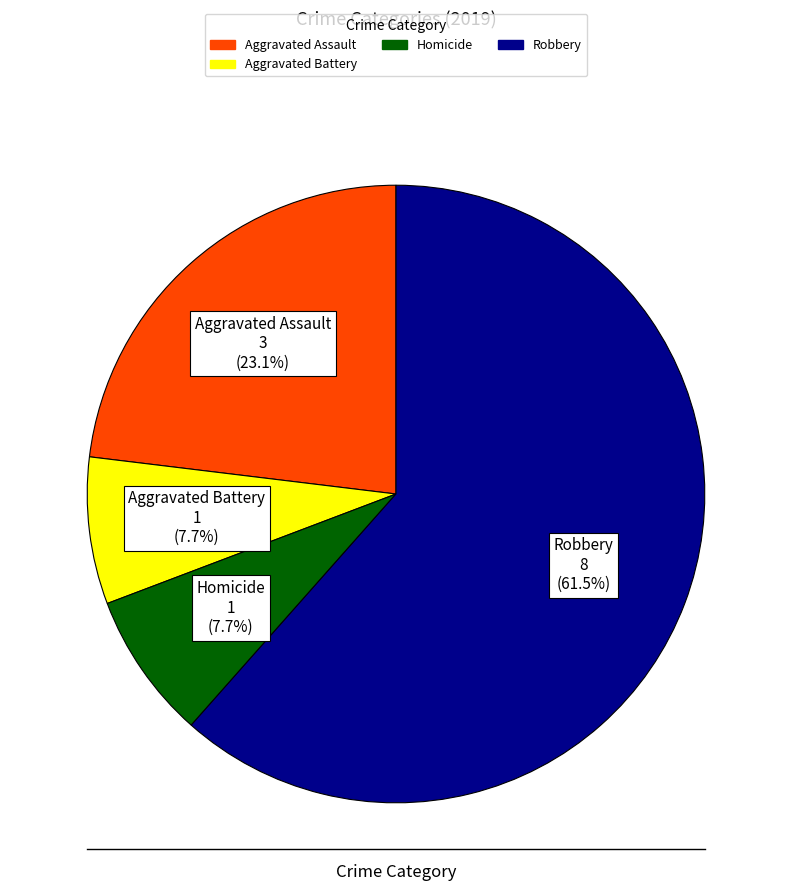

Is there a majority slice in this chart?

Yes